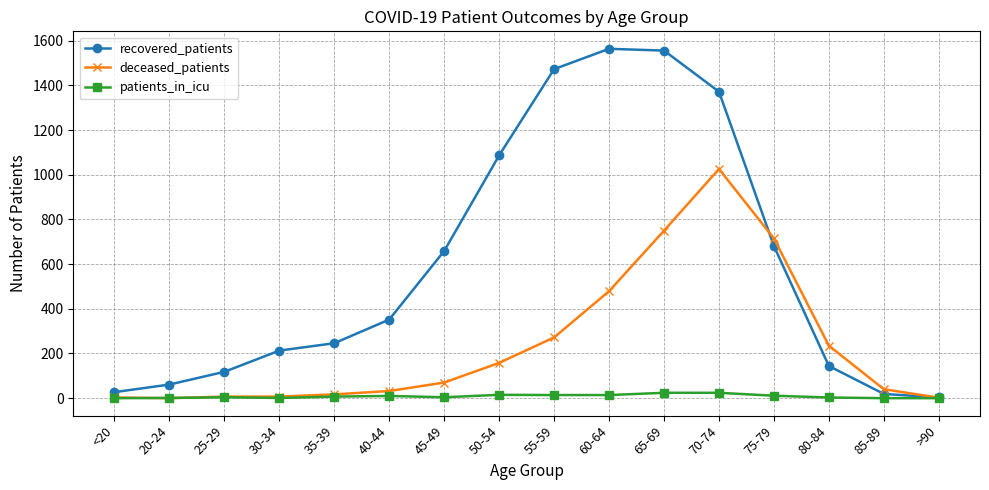

What is the total value across all series at 35-39?

270